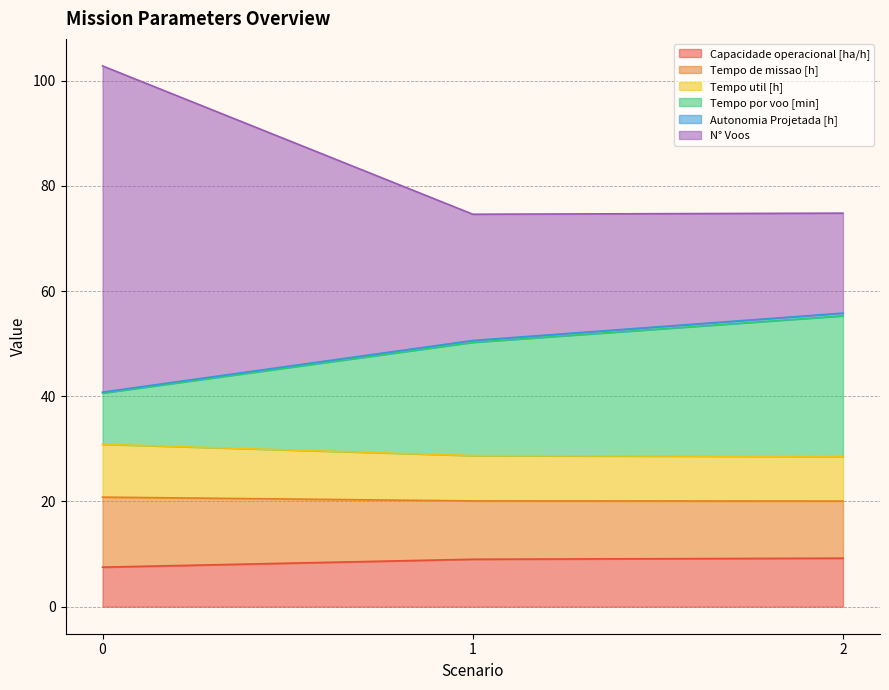

The value of Capacidade operacional [ha/h] at 1 is 13.4. True or false?

False